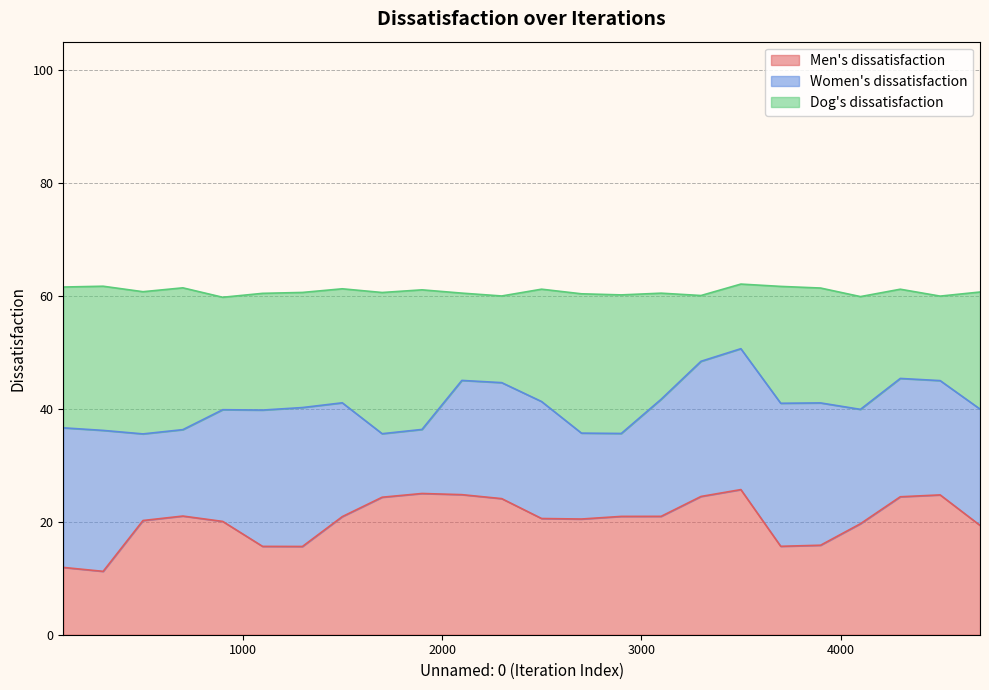

What is the highest value of the Men's dissatisfaction series?

25.7